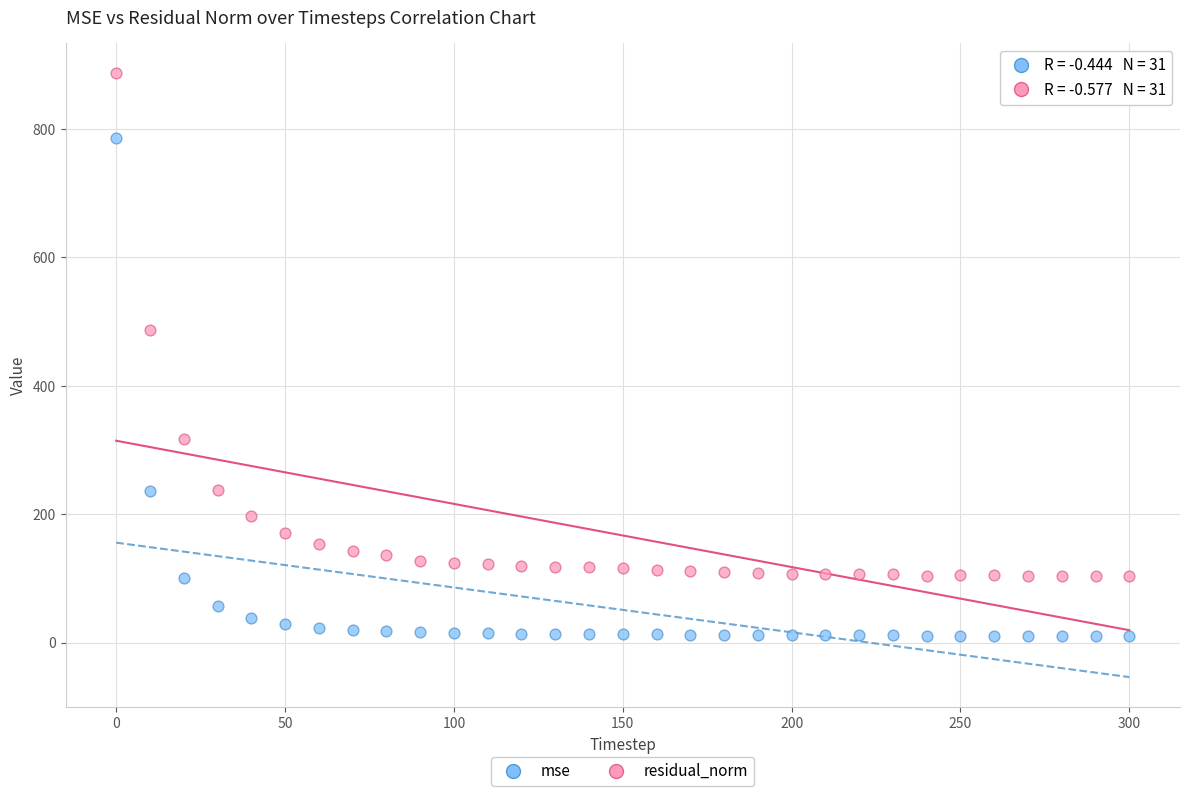

Which series contains the lowest Y value?

mse